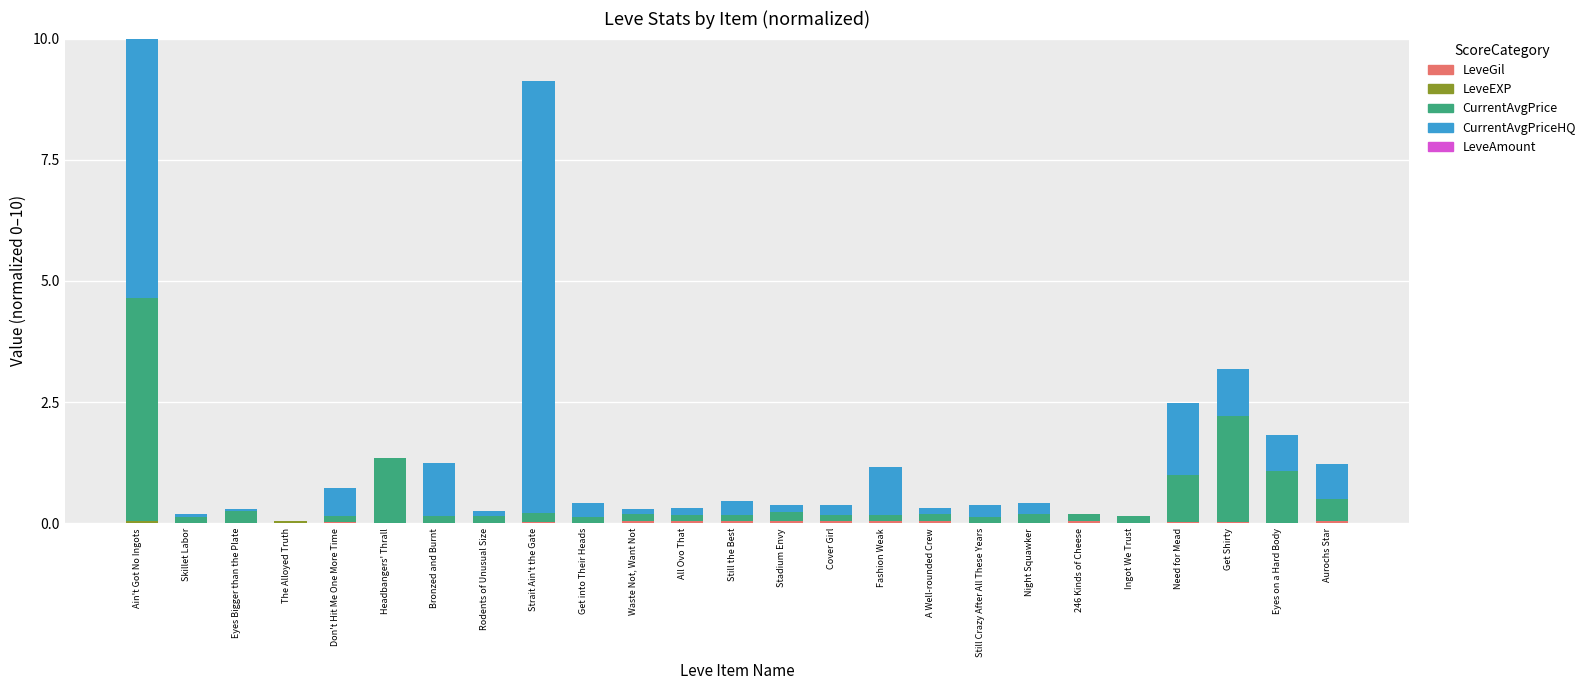

Is the value of LeveGil at Strait Ain't the Gate greater than the value of LeveEXP at Night Squawker?

Yes